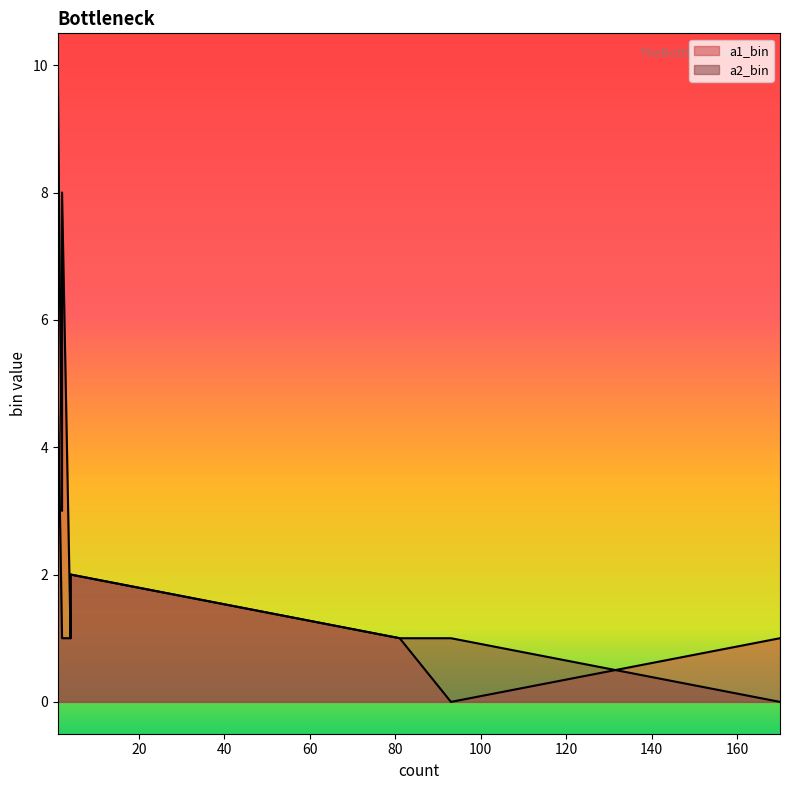

True or false: a1_bin has more than 2 interior local peaks.

False